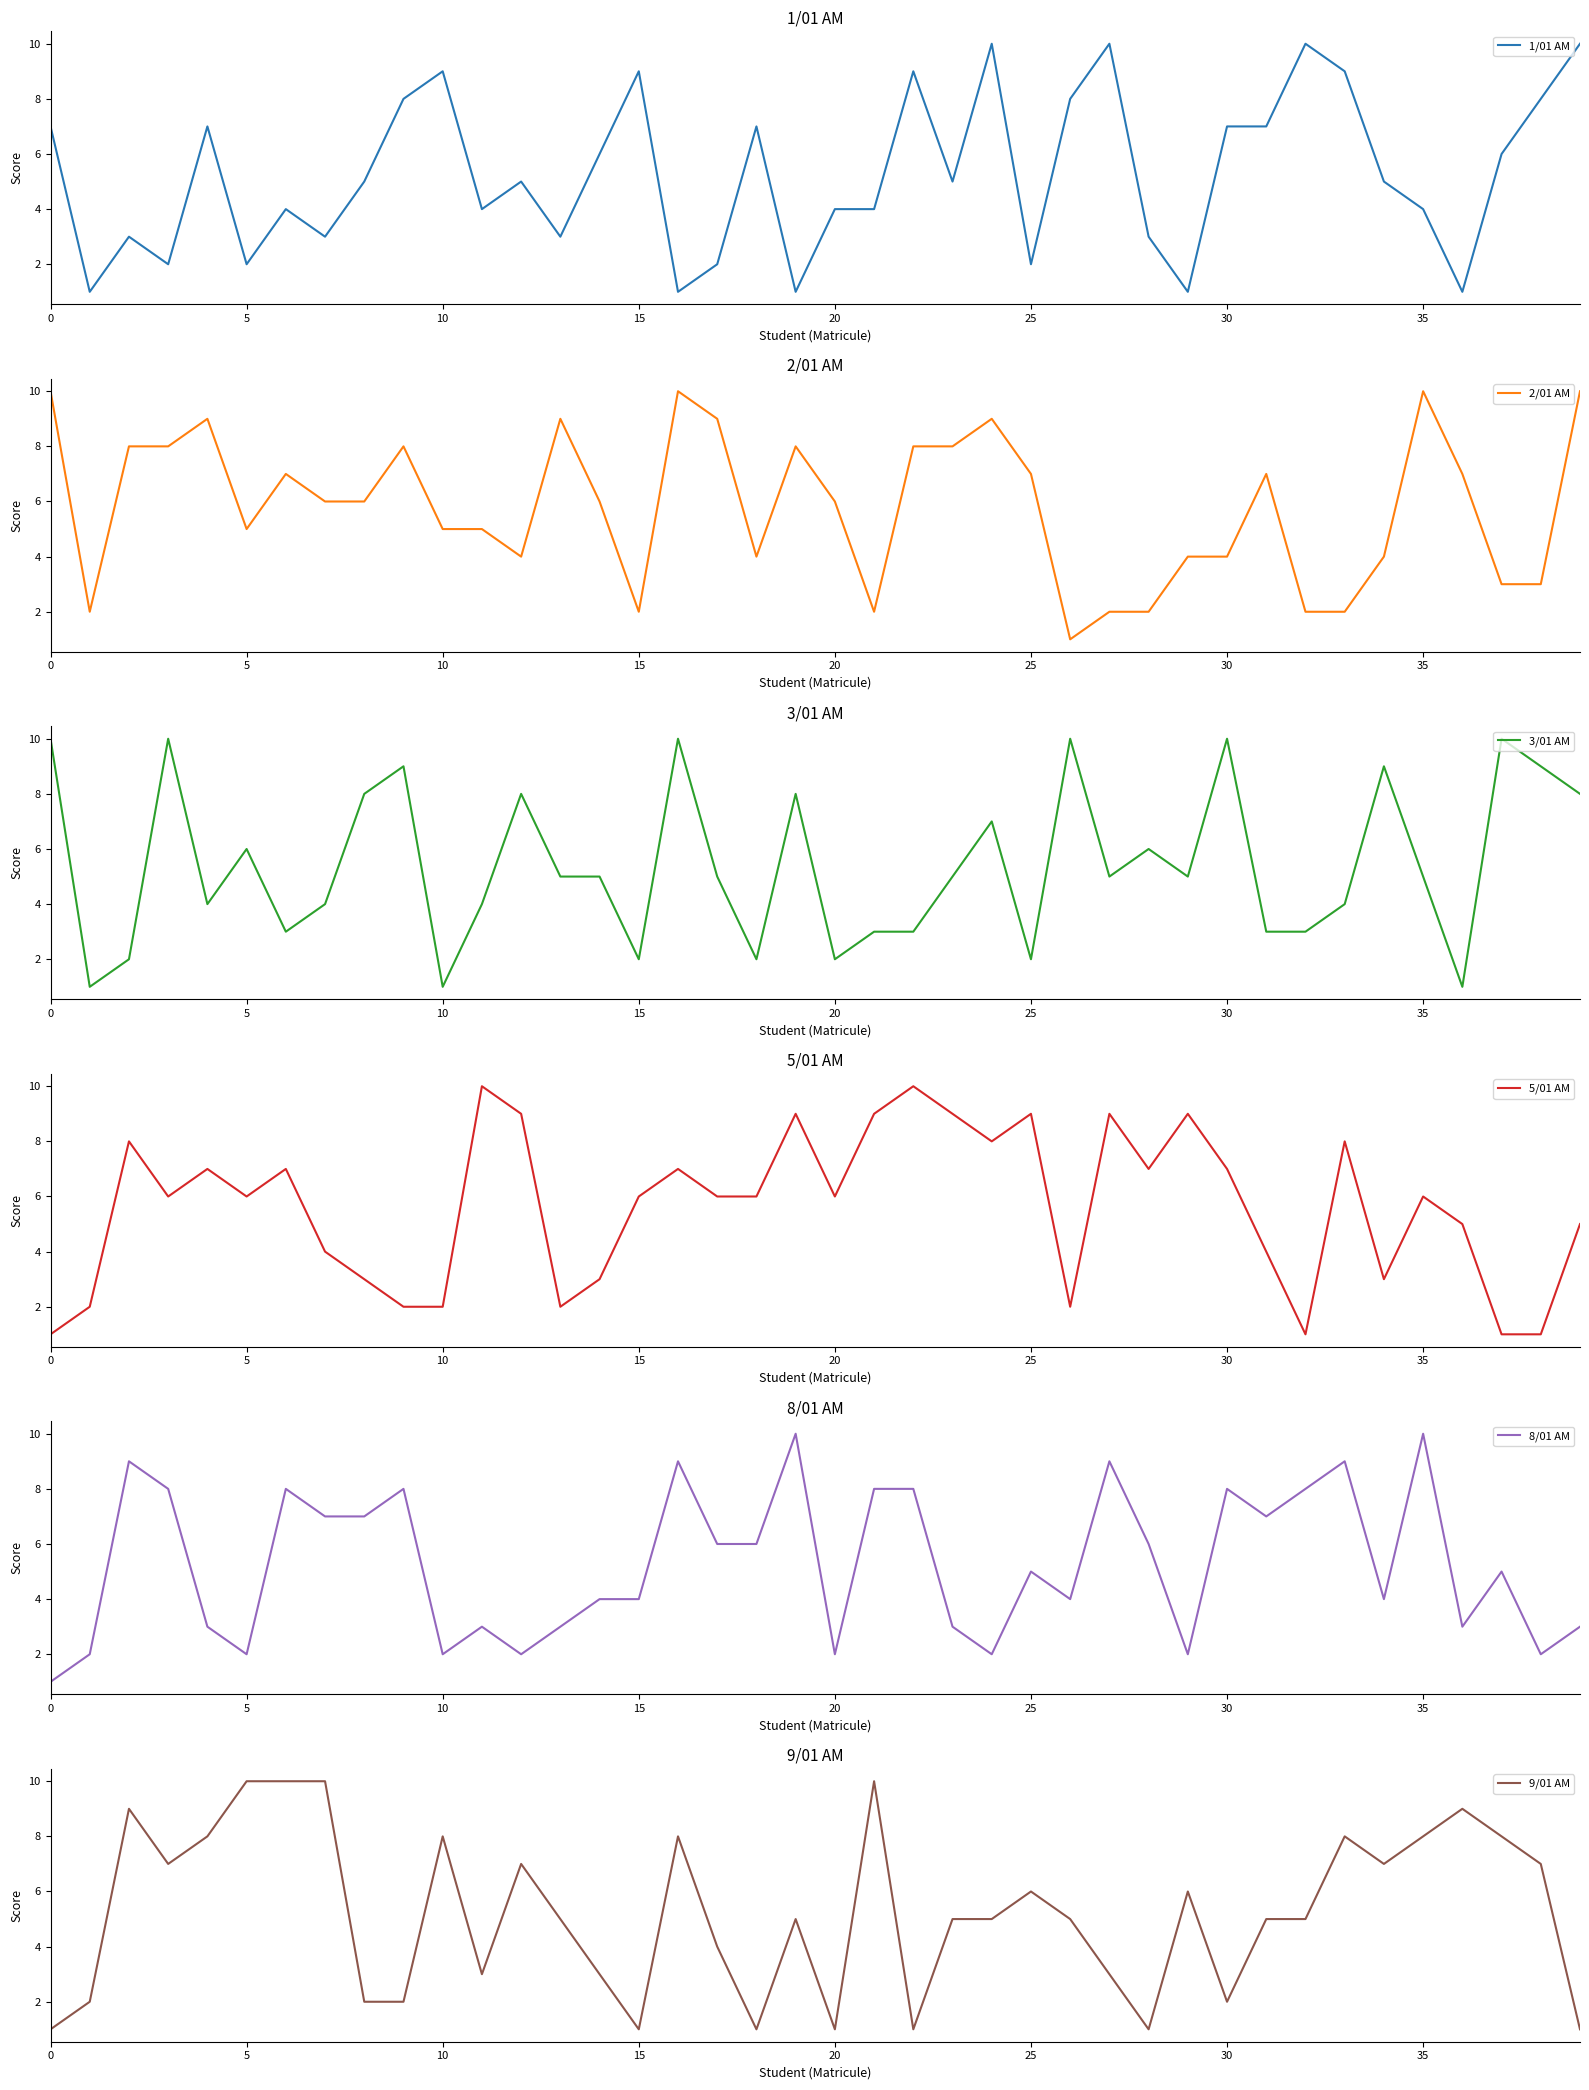

How many data points does each series have?

40